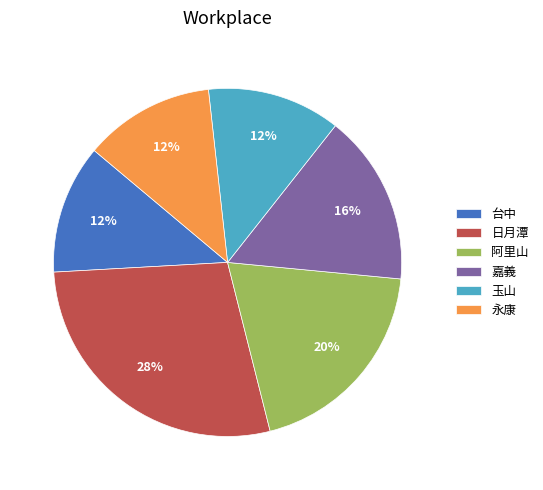

Which has a higher value, 嘉義 or 日月潭?

日月潭